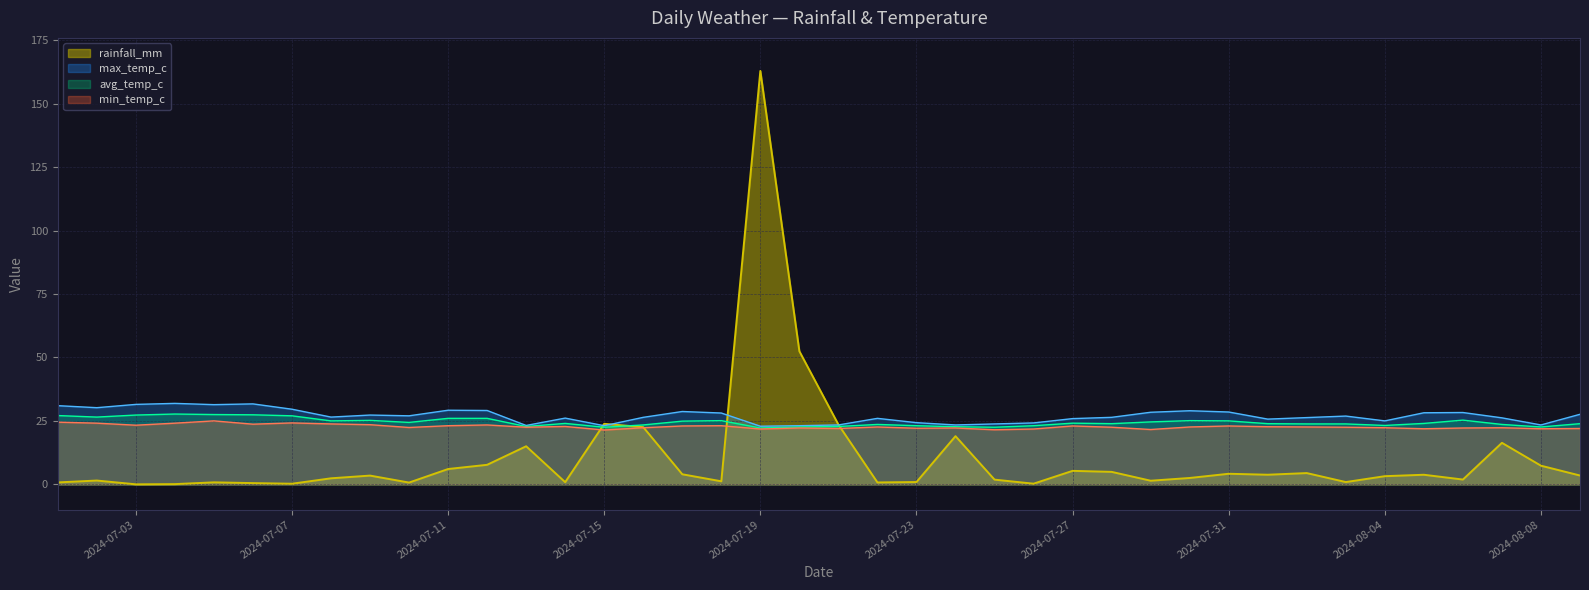

Does the chart display data point markers on the line(s)?

No